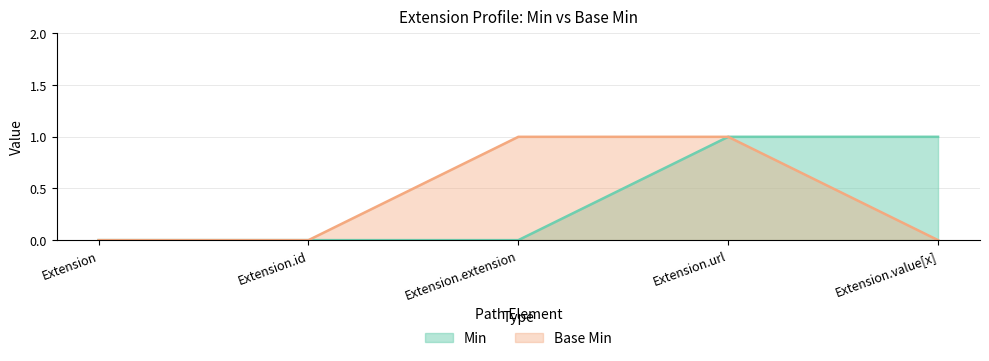

True or false: Base Min and Min intersect in this chart.

False